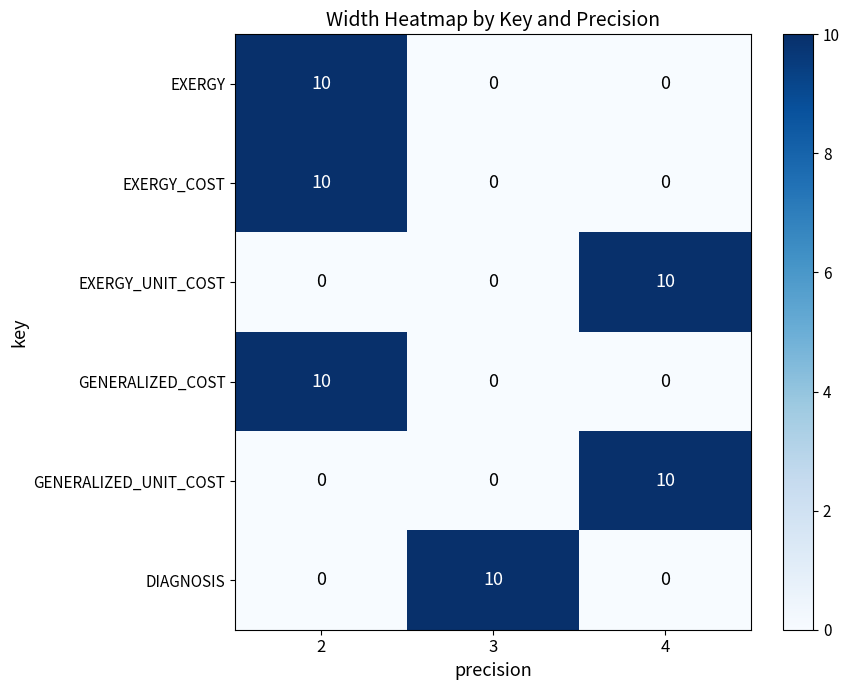

The value of EXERGY_COST at 4 is -7. True or false?

False